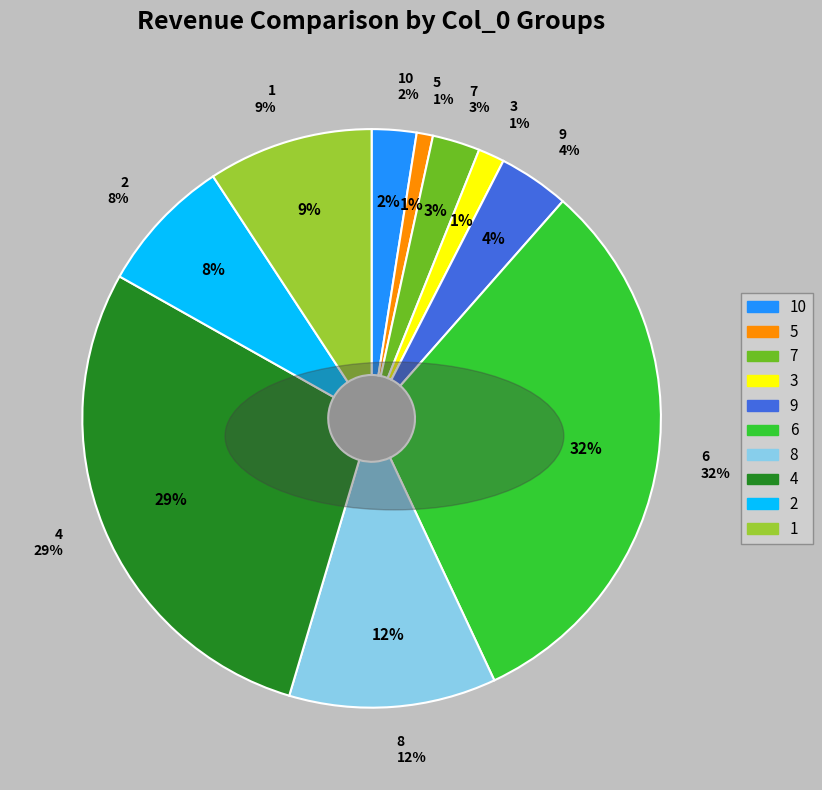

What is the change in value from 9 to 2?

+9.2